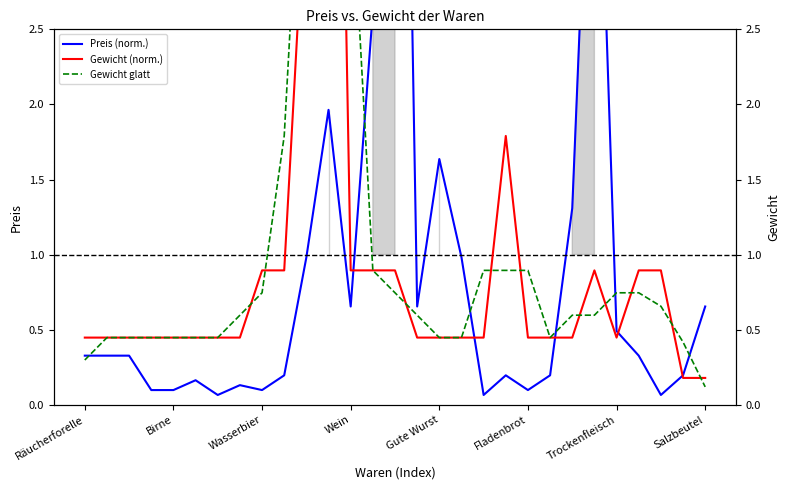

What position from the right is Fladenbrot?

9